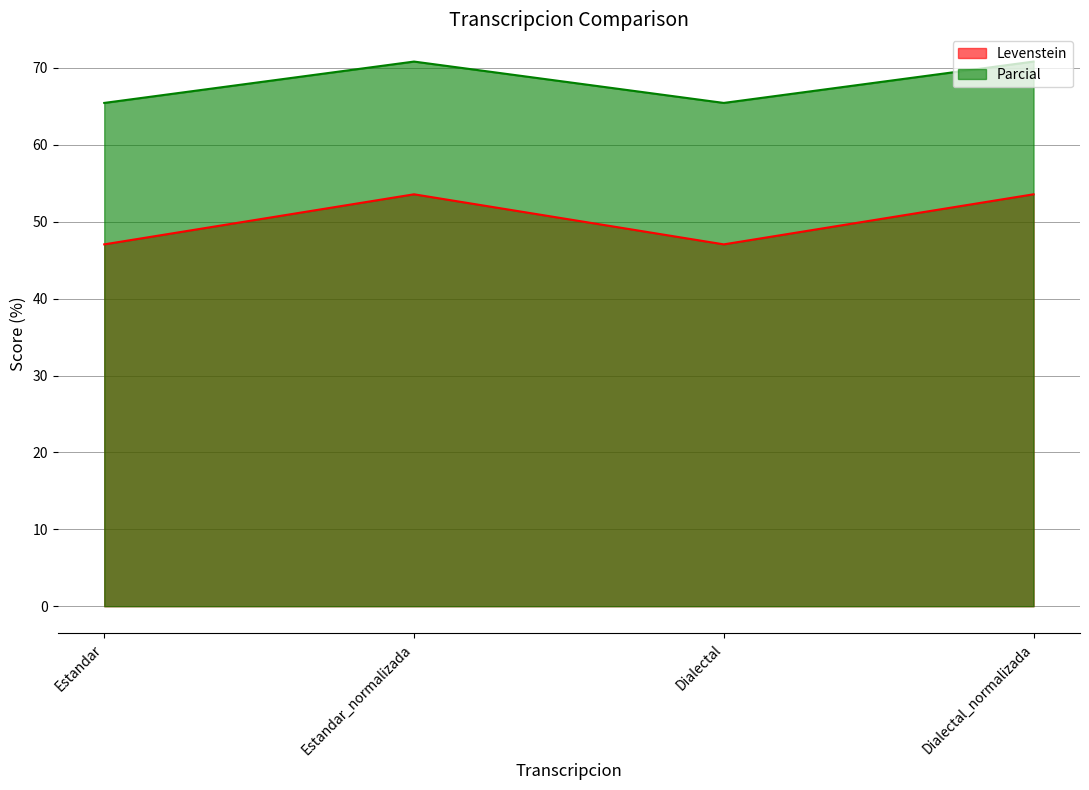

True or false: Levenstein and Parcial cross at least once.

False